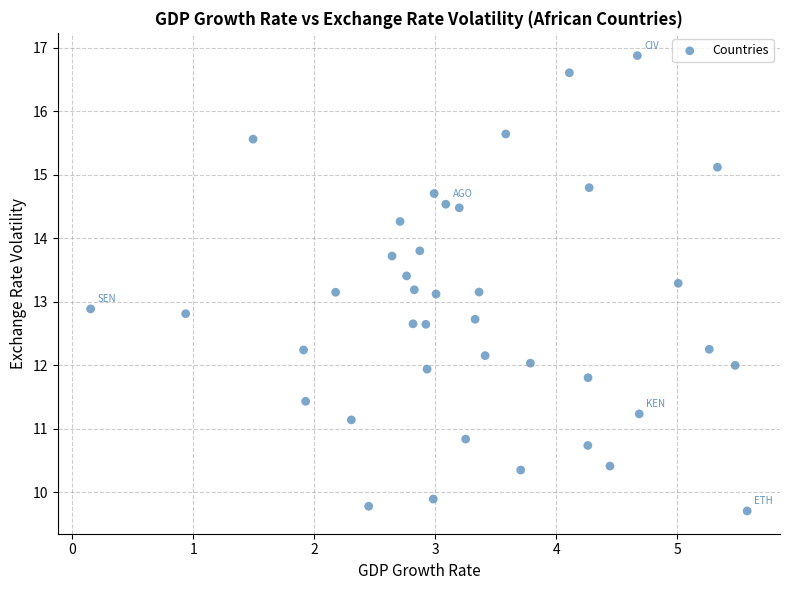

What is the range of X values (max minus min)?

5.4